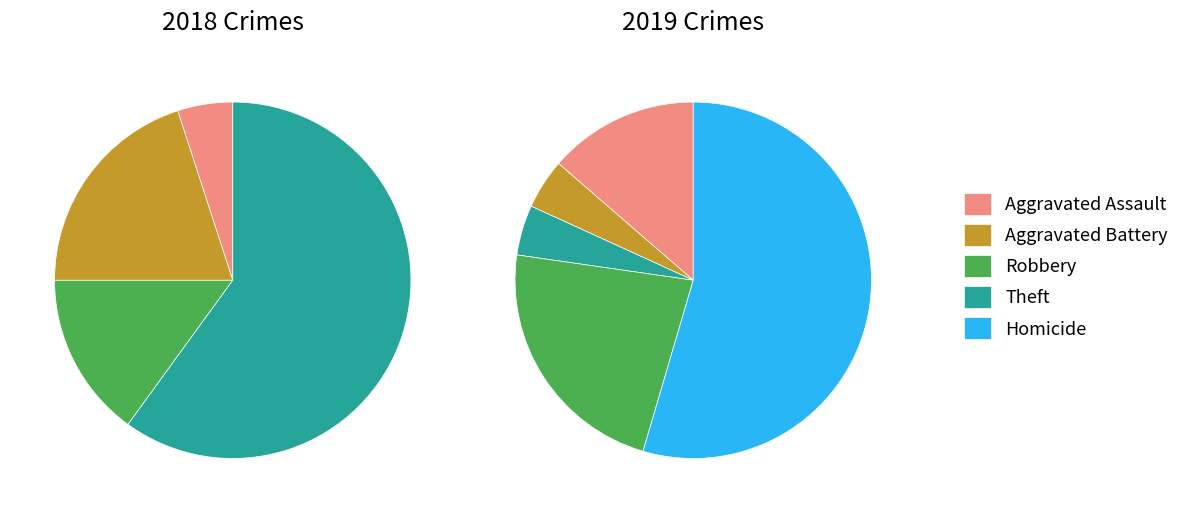

Count the number of slices in the pie.

4